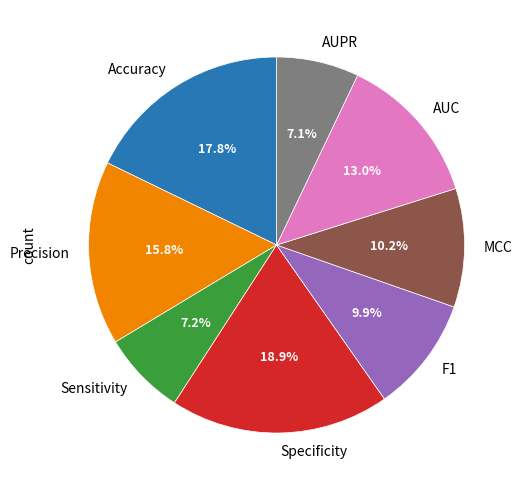

What percentage is the Precision slice, to the nearest percent?

16%